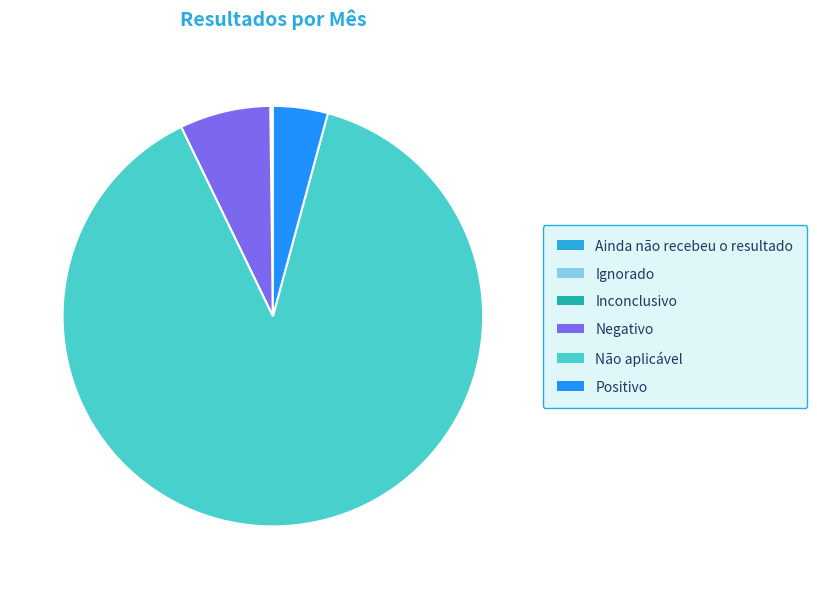

Is there a majority slice in this chart?

Yes